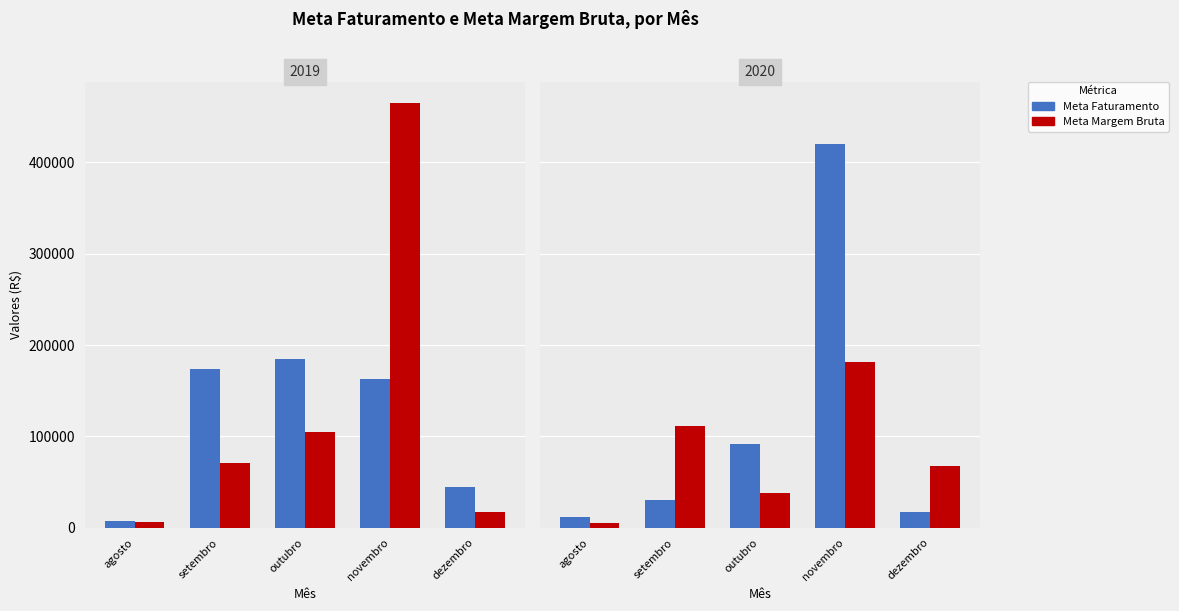

At which label does Meta Margem Bruta first exceed 67803?

setembro